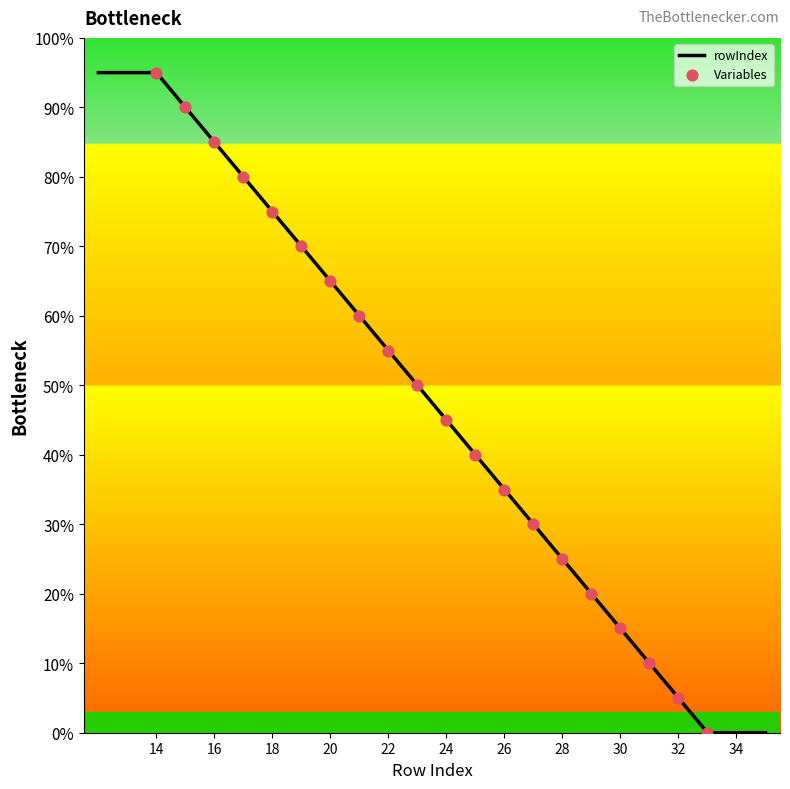

What is the greatest value displayed?

95.0